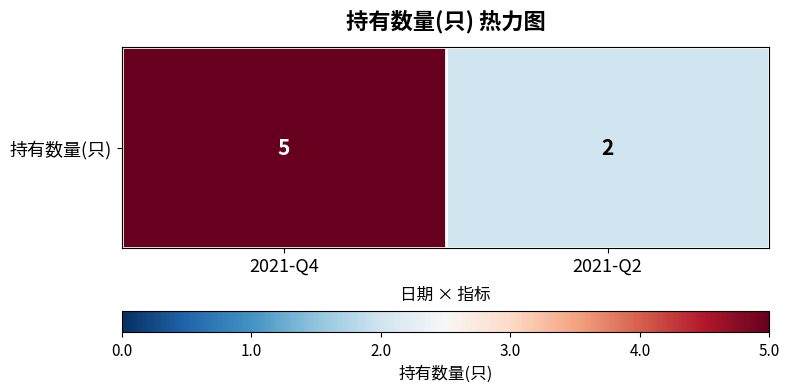

What is the change in value from 2021-Q4 to 2021-Q2?

-3